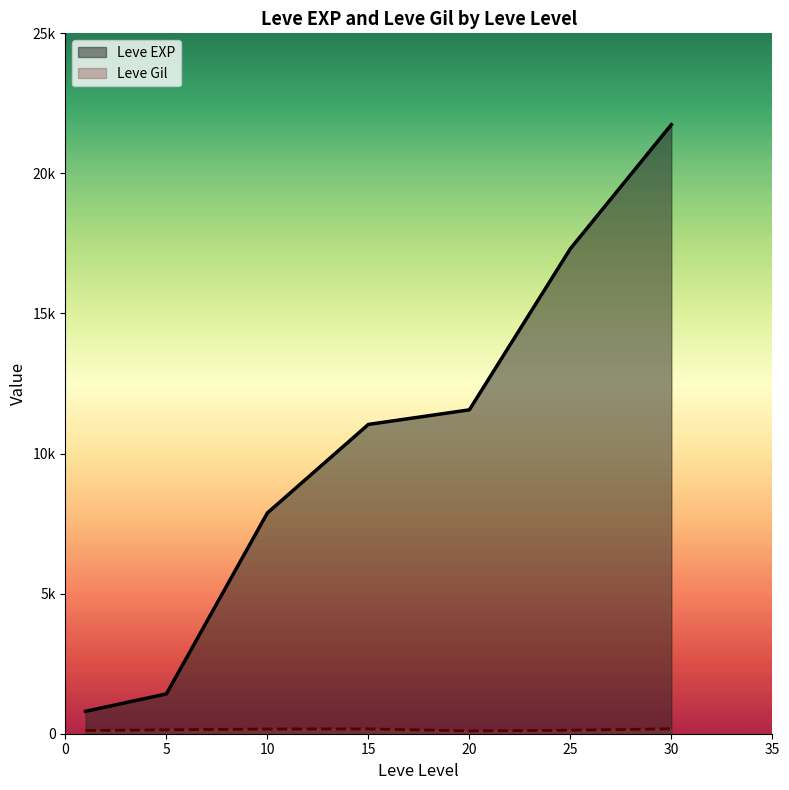

At which label does Leve Gil first exceed 170?

5